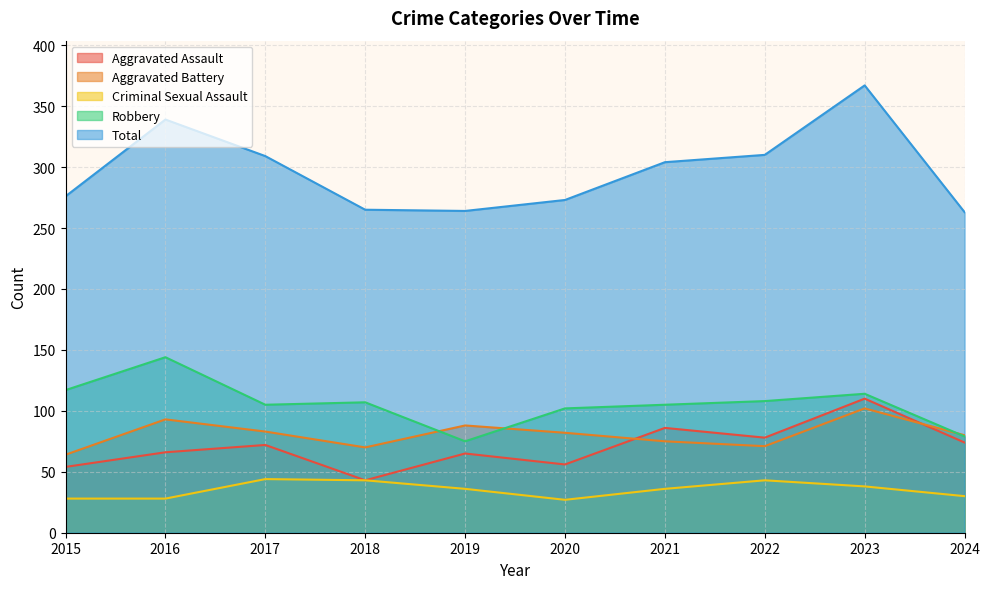

Where is Robbery nearest to the value 109?

2022